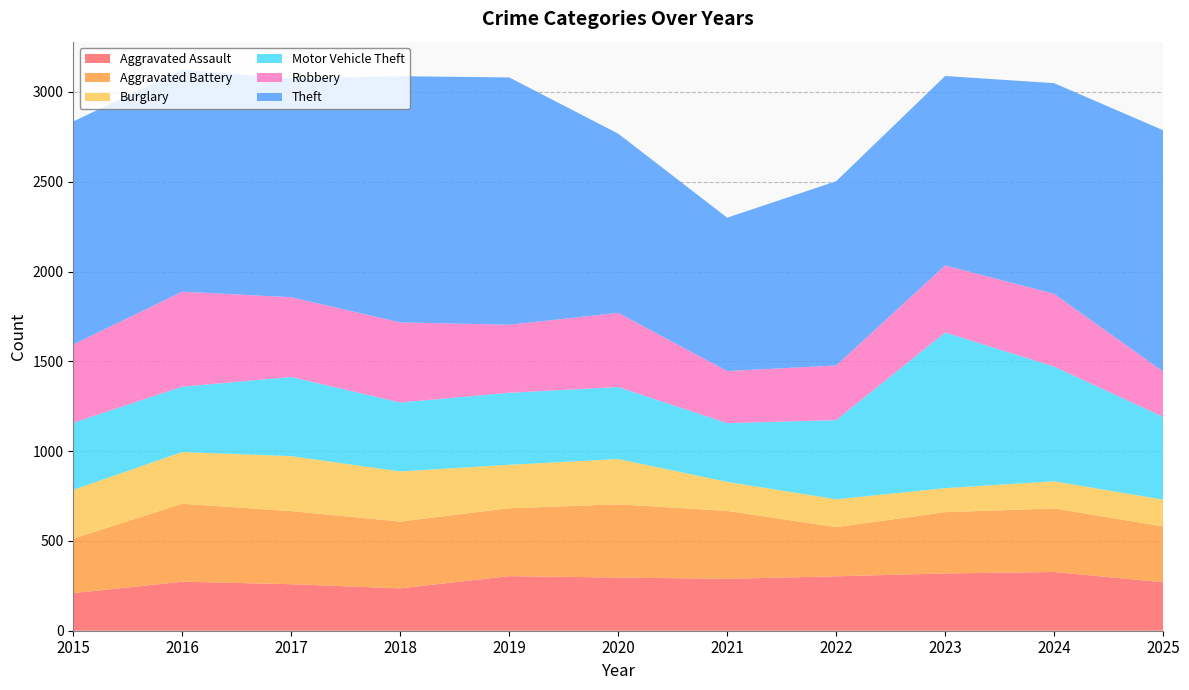

Reading right to left, extract all data points from this chart.

Aggravated Assault: 270	327	319	303	289	296	304	236	259	273	209
Aggravated Battery: 311	354	341	274	378	408	378	372	407	434	304
Burglary: 149	151	134	155	162	252	242	279	306	288	272
Motor Vehicle Theft: 461	639	867	441	327	401	401	384	441	364	373
Robbery: 252	405	373	304	290	413	379	446	444	529	436
Theft: 1344	1173	1055	1026	854	998	1377	1371	1218	1236	1242